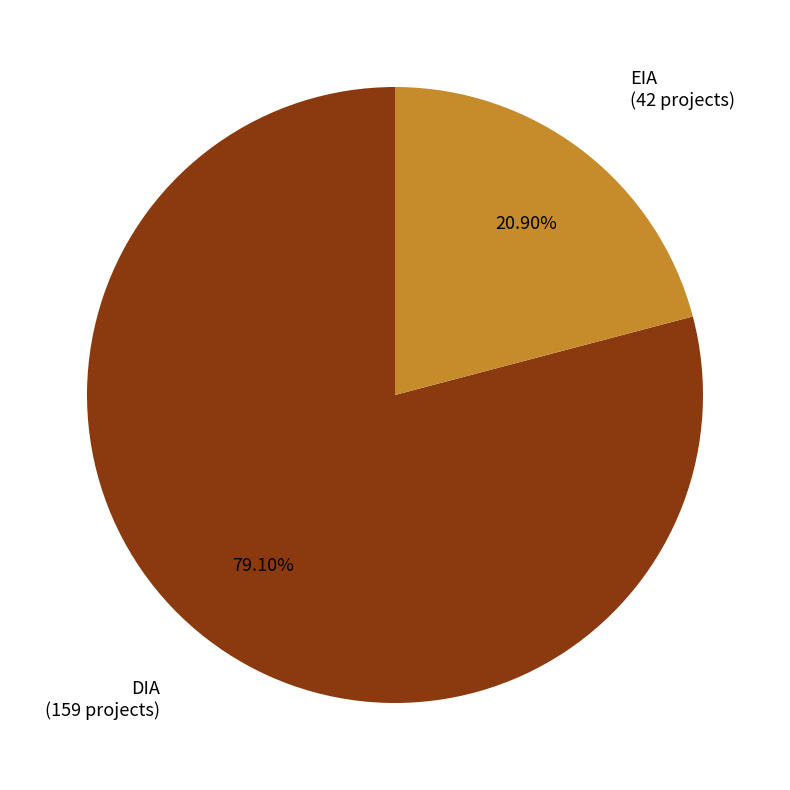

Is there any slice that represents more than half of the pie?

Yes